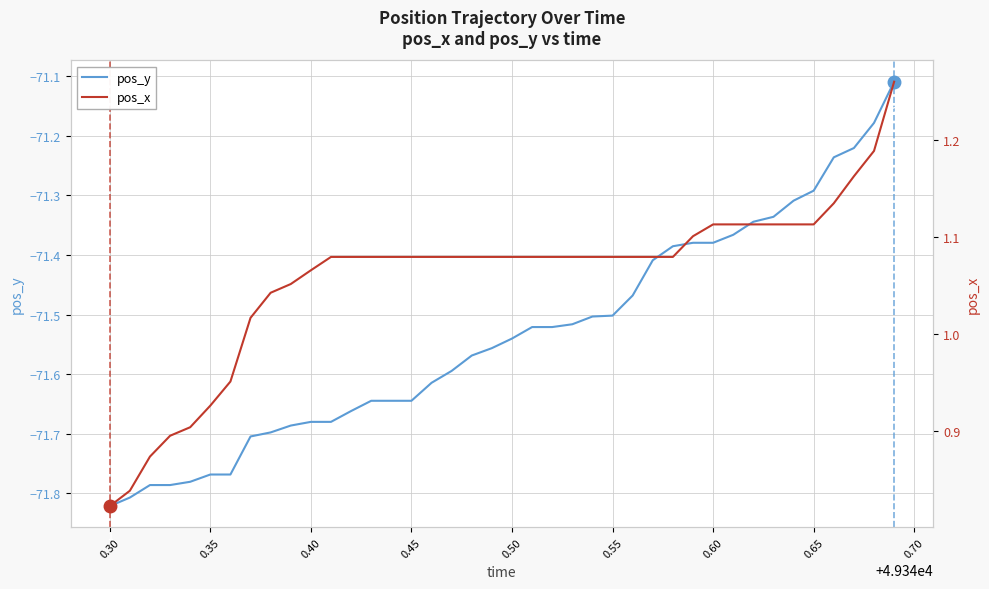

Which series has the largest total across all categories?

pos_x